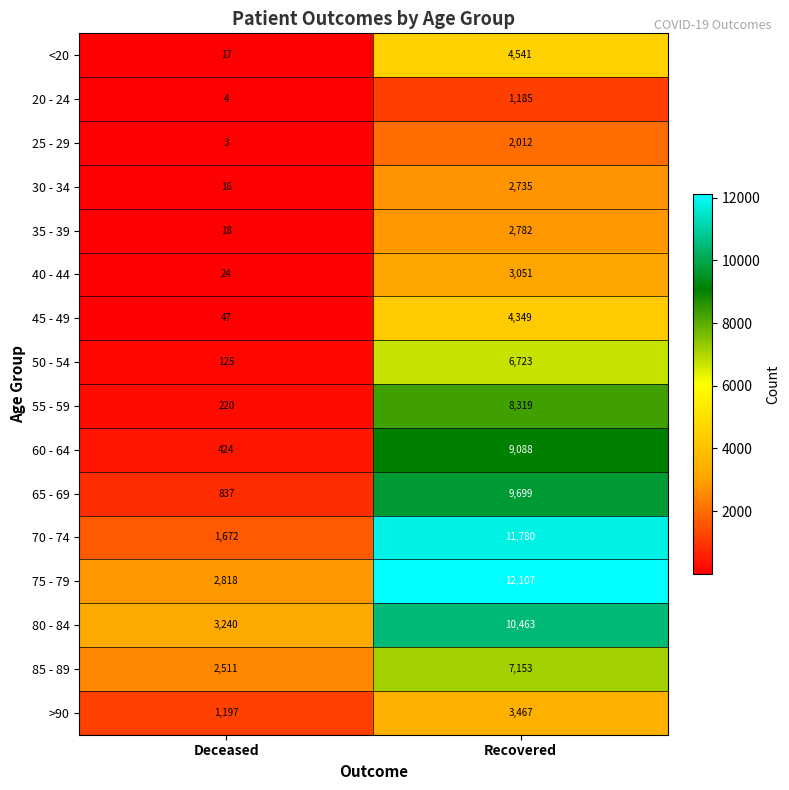

Count the number of data series in this chart.

16